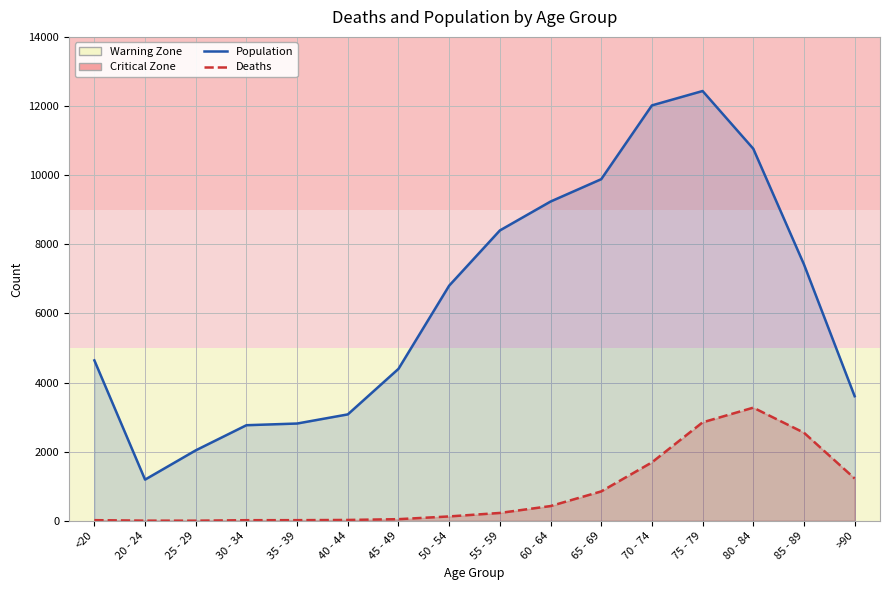

Reading left to right, extract all data points from this chart.

Population: 4641	1191	2038	2765	2814	3078	4396	6803	8400	9236	9883	12018	12434	10764	7417	3604
Deaths: 18	4	3	17	18	24	47	126	227	426	850	1690	2848	3273	2548	1224